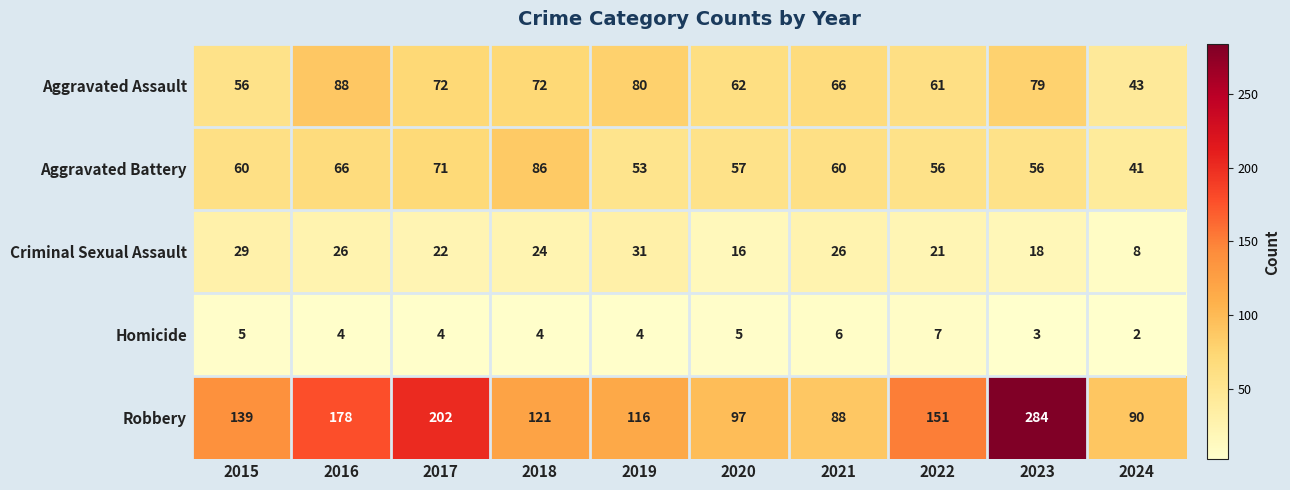

What is the difference between the maximum and minimum values in the Criminal Sexual Assault series?

23